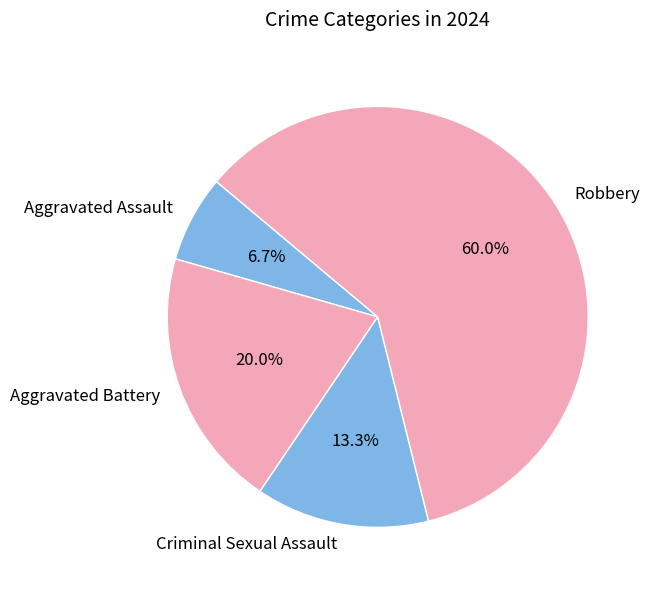

Which category has the biggest portion of the pie?

Robbery